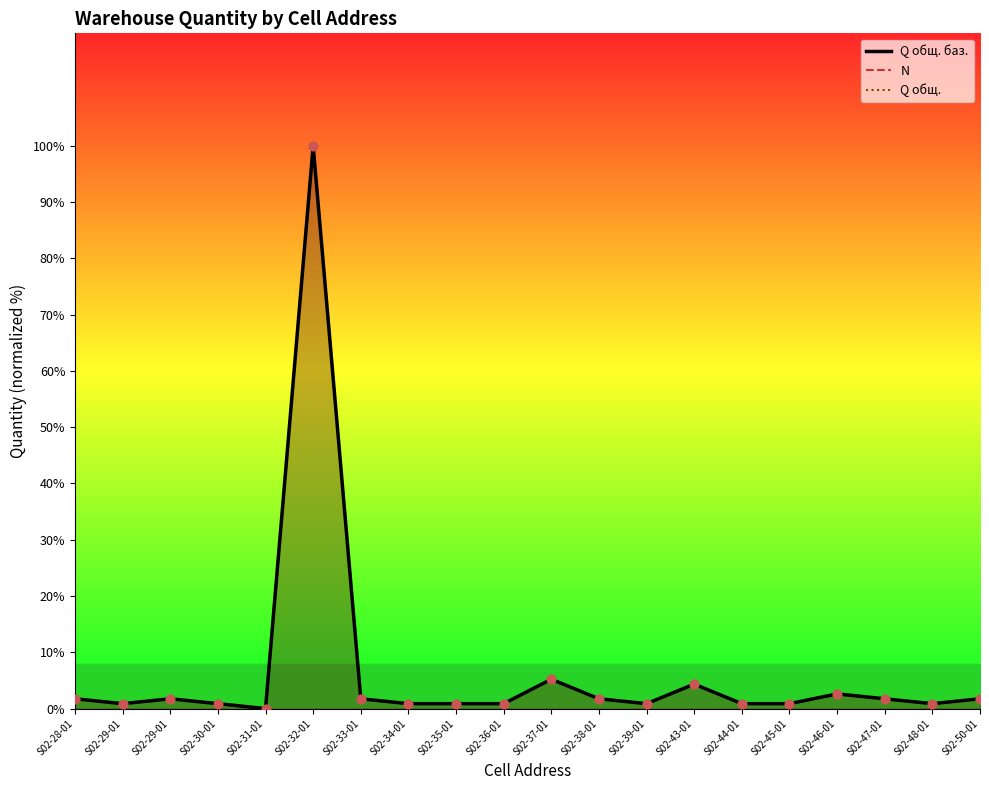

At which category is the sum across all series the highest?

S02-32-01